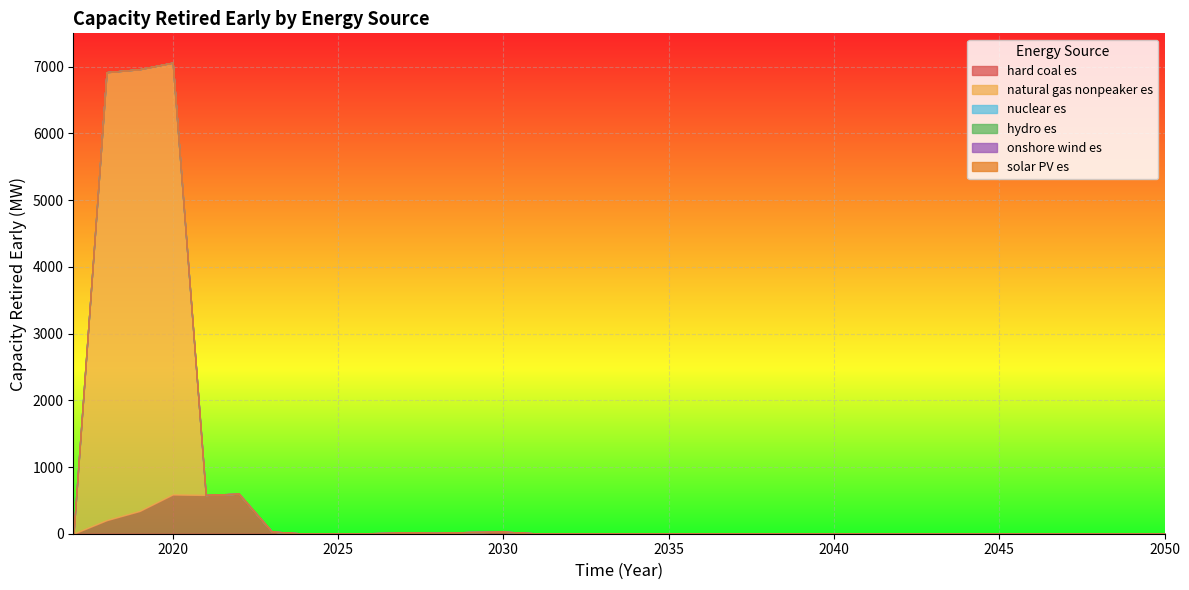

At which label is hard coal es closest to 300?

2019